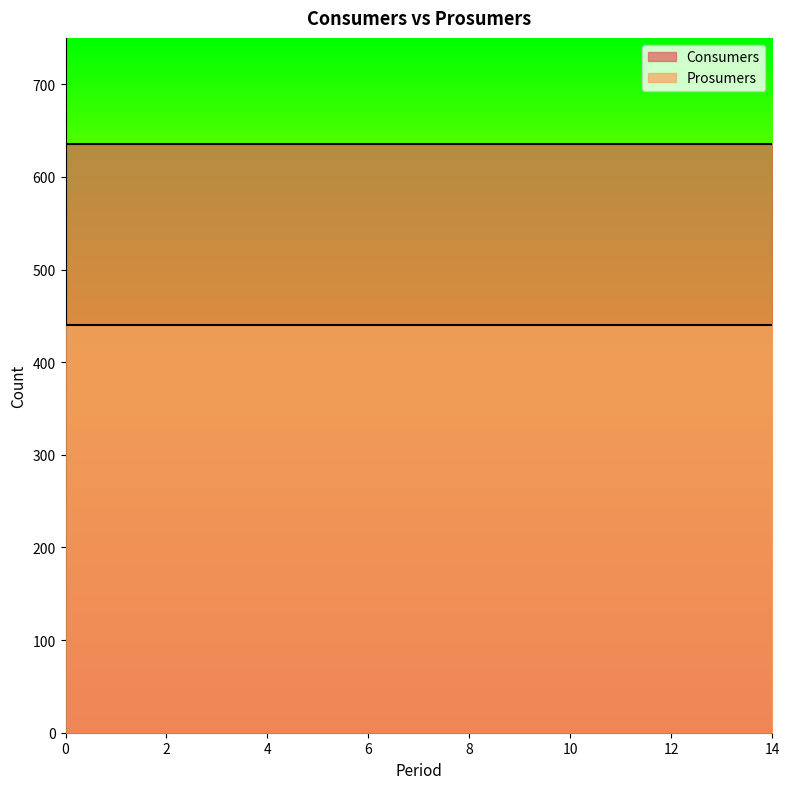

What is the minimum value for Prosumers?

440